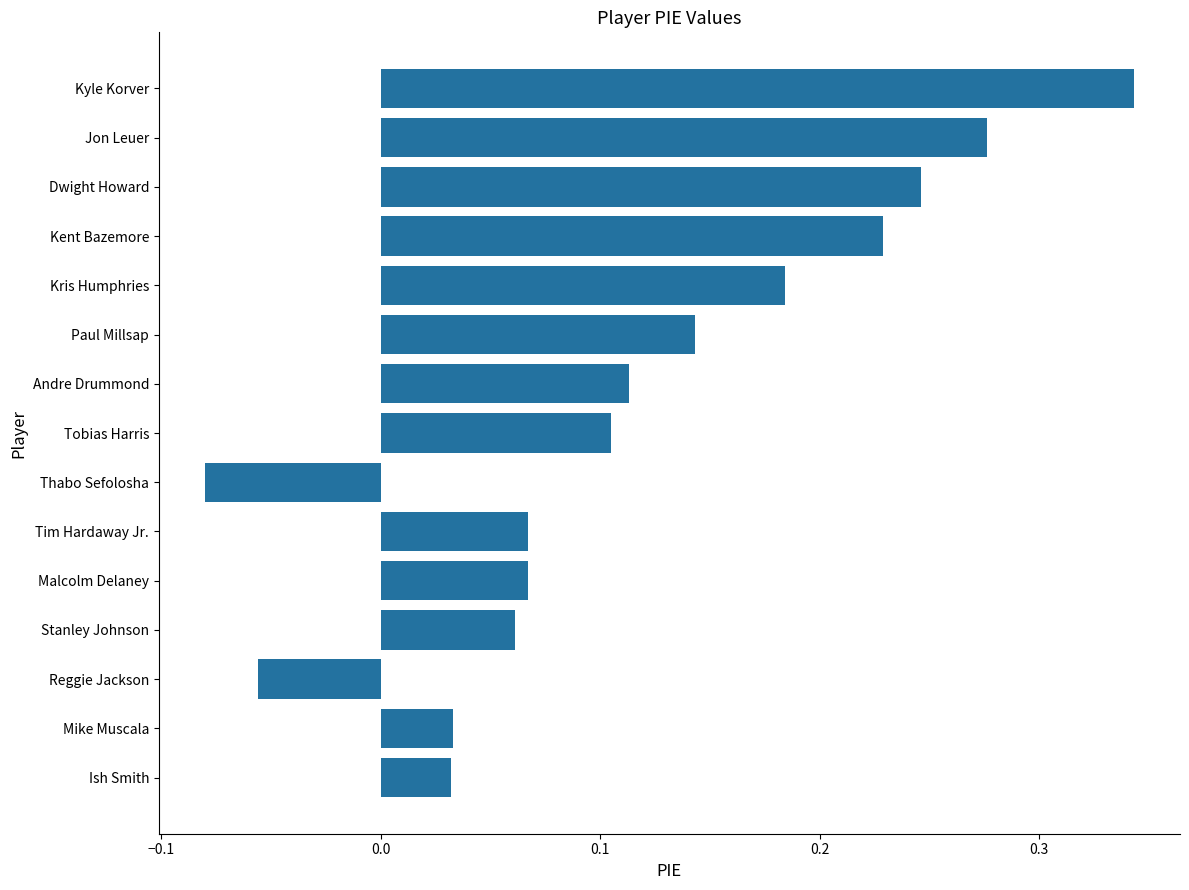

The chart shows a value of -0.0 at Thabo Sefolosha. True or false?

False